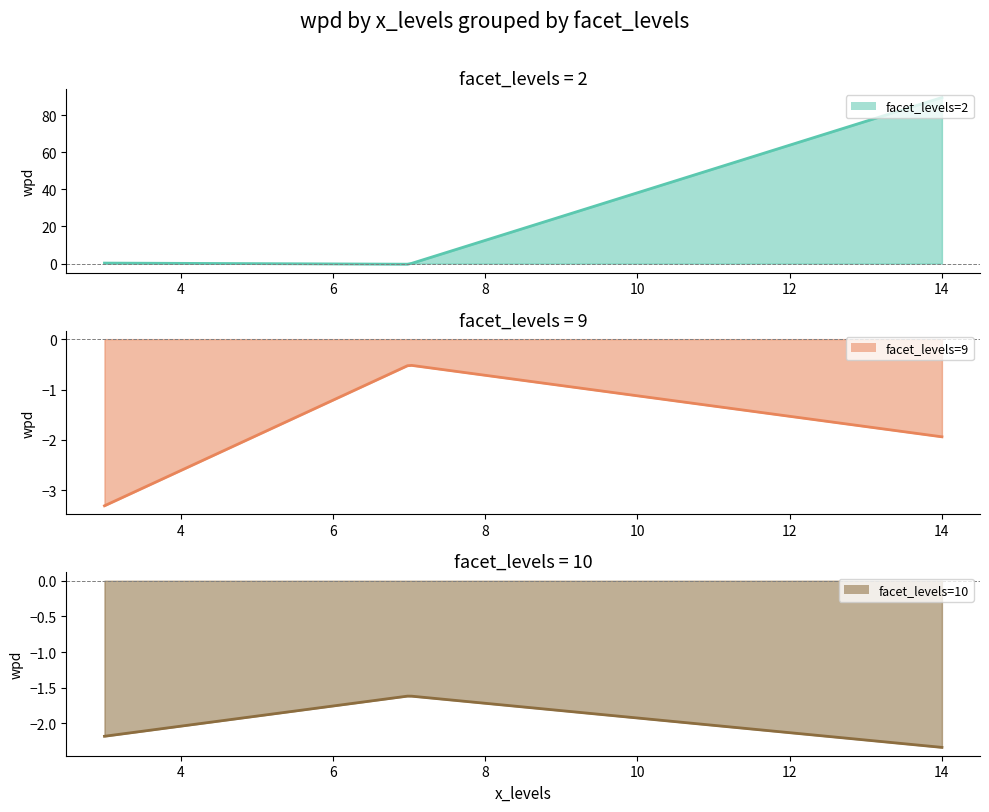

Reading right to left, transcribe all the data shown in this chart.

wpd: 3=-3.3	14=-2.3	3=-2.2	14=-1.9	7=-1.6	7=-0.5	7=-0.3	3=0.3	14=89.5
facet_levels: 3=9.0	14=10.0	3=10.0	14=9.0	7=10.0	7=9.0	7=2.0	3=2.0	14=2.0